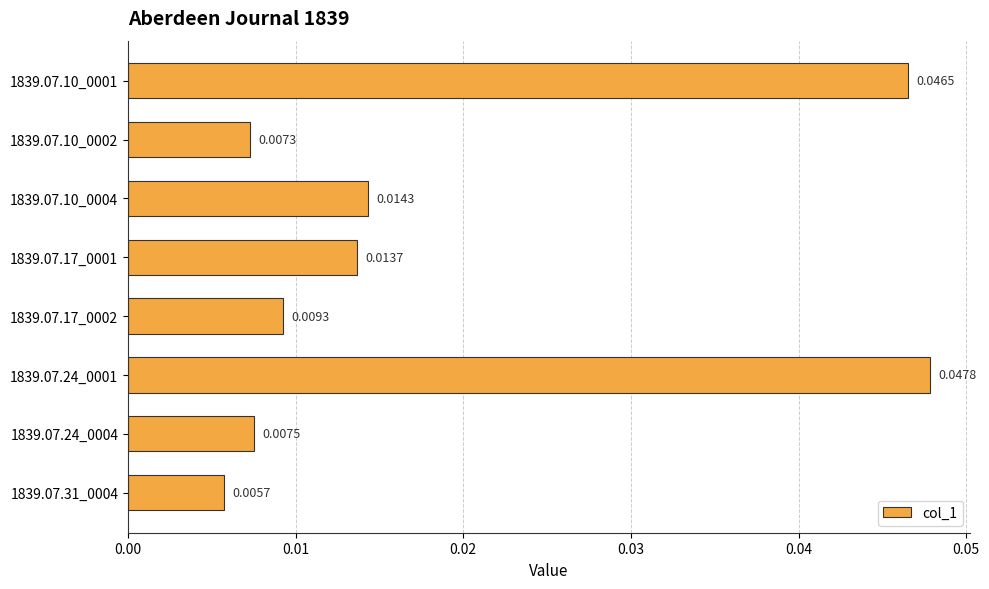

Which has a higher value, 1839.07.17_0002 or 1839.07.10_0001?

1839.07.10_0001